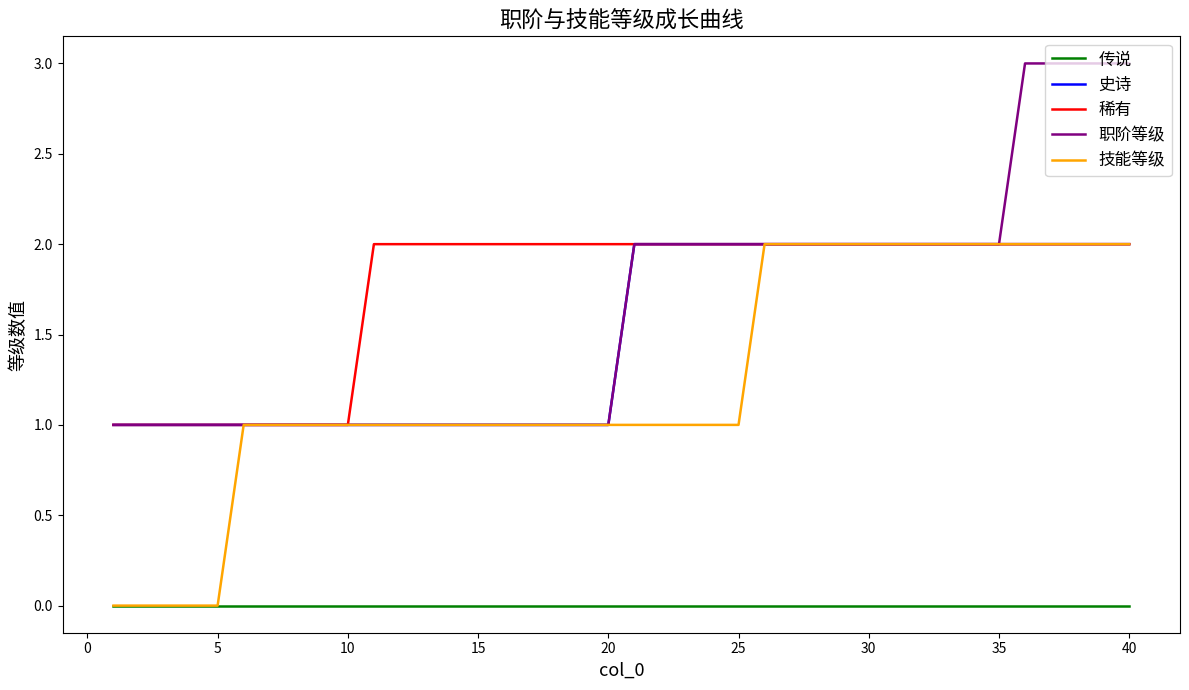

True or false: 职阶等级 and 传说 cross at least once.

False